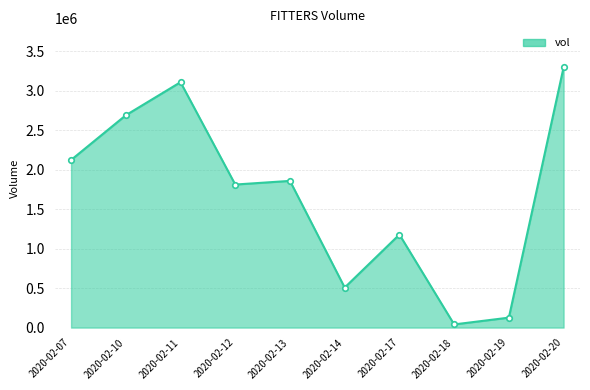

Is it true that the value at 2020-02-19 is 126000?

True